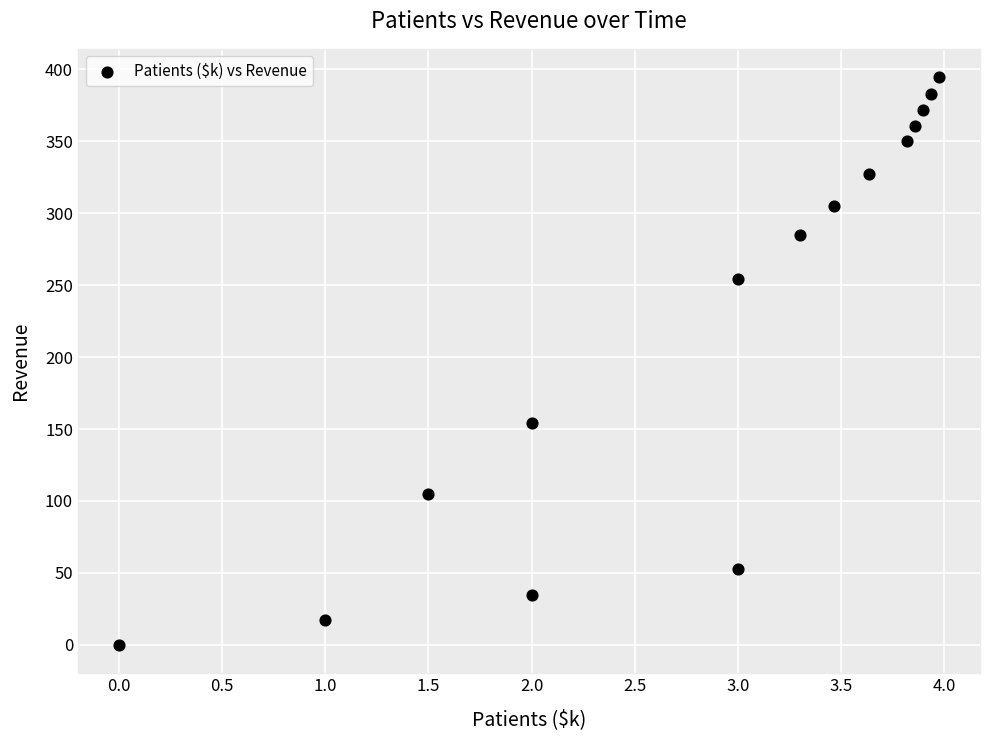

What Y value in the scatter plot is closest to 197?

154.0